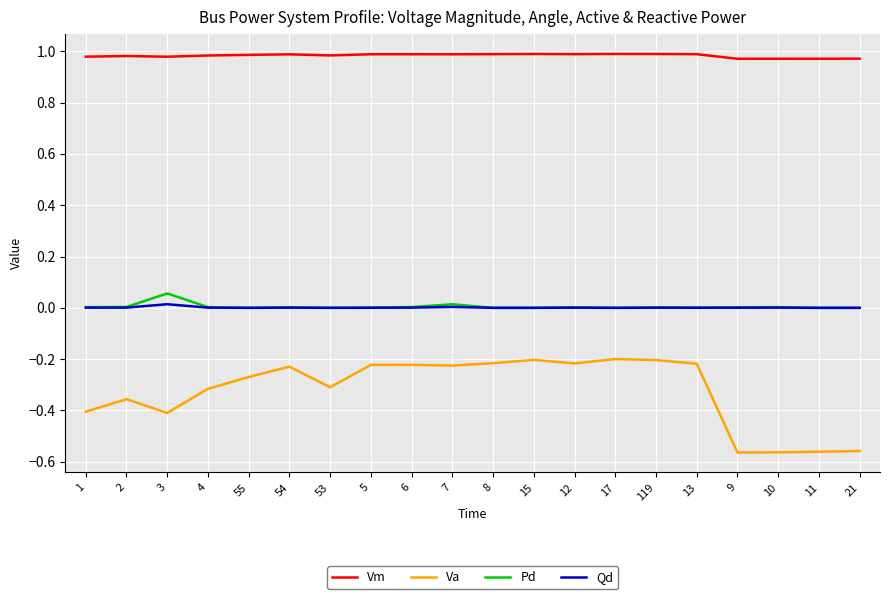

Which series has the largest range (max minus min)?

Va